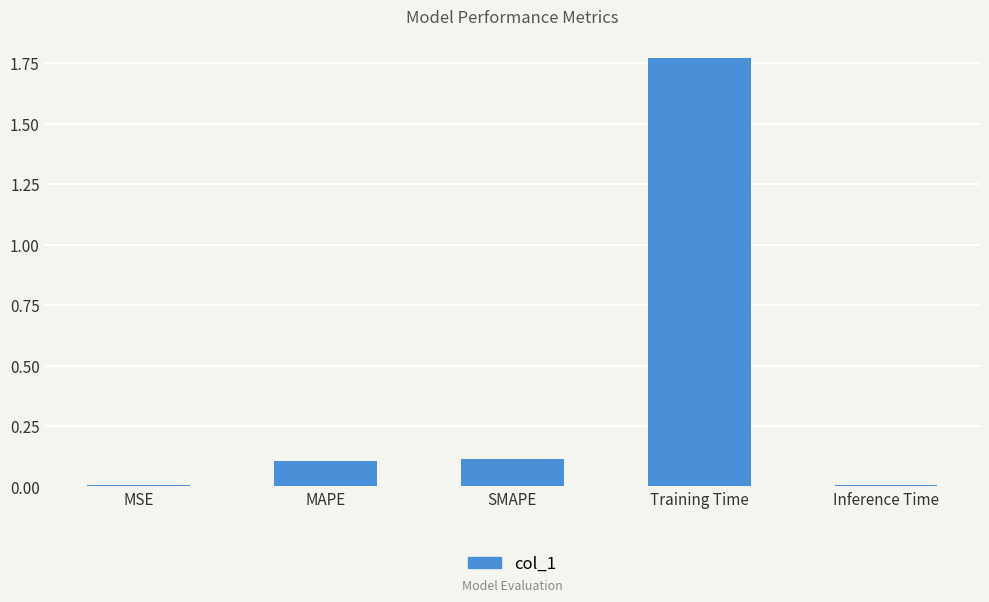

At which category does the chart reach its peak across all series?

Training Time